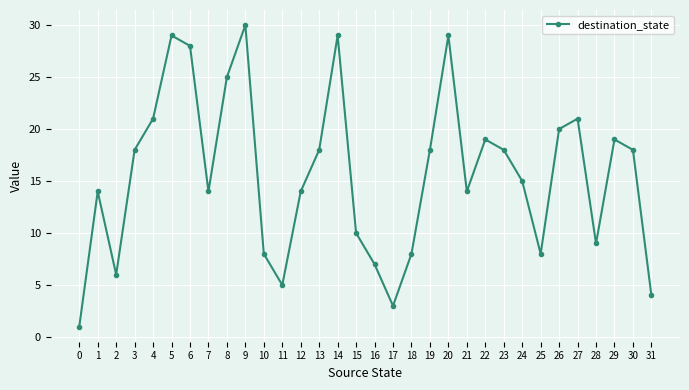

At which label is the value closest to 15?

24